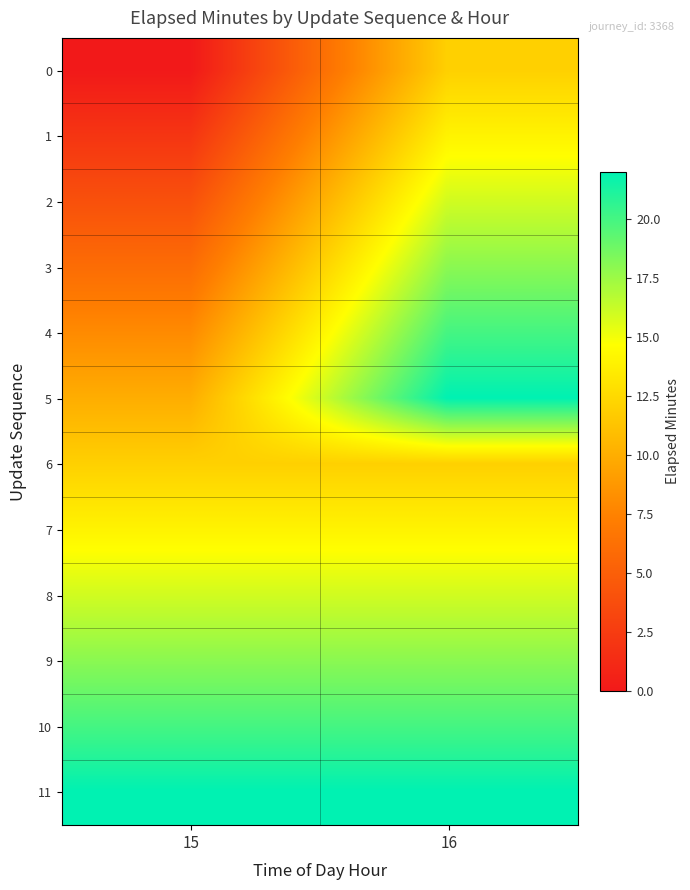

What is the maximum value shown in the chart?

22